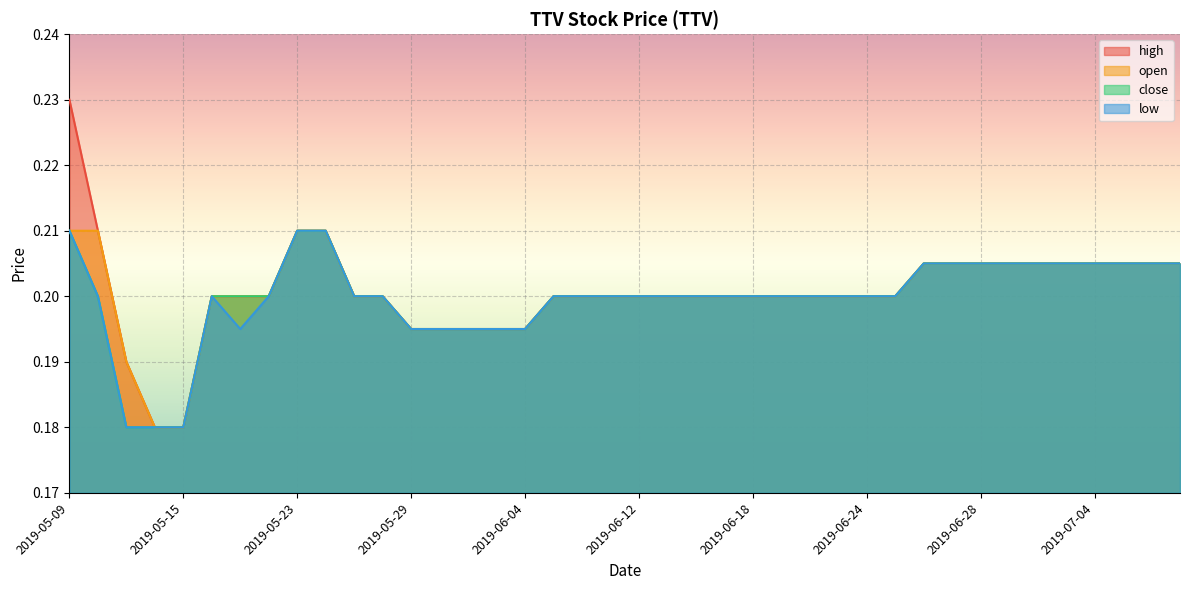

Reading left to right, transcribe all the data shown in this chart.

high: 2019-05-09=0.2	2019-05-10=0.2	2019-05-13=0.2	2019-05-14=0.2	2019-05-15=0.2	2019-05-16=0.2	2019-05-17=0.2	2019-05-21=0.2	2019-05-23=0.2	2019-05-24=0.2	2019-05-27=0.2	2019-05-28=0.2	2019-05-29=0.2	2019-05-30=0.2	2019-05-31=0.2	2019-06-03=0.2	2019-06-04=0.2	2019-06-07=0.2	2019-06-10=0.2	2019-06-11=0.2	2019-06-12=0.2	2019-06-13=0.2	2019-06-14=0.2	2019-06-17=0.2	2019-06-18=0.2	2019-06-19=0.2	2019-06-20=0.2	2019-06-21=0.2	2019-06-24=0.2	2019-06-25=0.2	2019-06-26=0.2	2019-06-27=0.2	2019-06-28=0.2	2019-07-01=0.2	2019-07-02=0.2	2019-07-03=0.2	2019-07-04=0.2	2019-07-05=0.2	2019-07-08=0.2	2019-07-09=0.2
open: 2019-05-09=0.2	2019-05-10=0.2	2019-05-13=0.2	2019-05-14=0.2	2019-05-15=0.2	2019-05-16=0.2	2019-05-17=0.2	2019-05-21=0.2	2019-05-23=0.2	2019-05-24=0.2	2019-05-27=0.2	2019-05-28=0.2	2019-05-29=0.2	2019-05-30=0.2	2019-05-31=0.2	2019-06-03=0.2	2019-06-04=0.2	2019-06-07=0.2	2019-06-10=0.2	2019-06-11=0.2	2019-06-12=0.2	2019-06-13=0.2	2019-06-14=0.2	2019-06-17=0.2	2019-06-18=0.2	2019-06-19=0.2	2019-06-20=0.2	2019-06-21=0.2	2019-06-24=0.2	2019-06-25=0.2	2019-06-26=0.2	2019-06-27=0.2	2019-06-28=0.2	2019-07-01=0.2	2019-07-02=0.2	2019-07-03=0.2	2019-07-04=0.2	2019-07-05=0.2	2019-07-08=0.2	2019-07-09=0.2
close: 2019-05-09=0.2	2019-05-10=0.2	2019-05-13=0.2	2019-05-14=0.2	2019-05-15=0.2	2019-05-16=0.2	2019-05-17=0.2	2019-05-21=0.2	2019-05-23=0.2	2019-05-24=0.2	2019-05-27=0.2	2019-05-28=0.2	2019-05-29=0.2	2019-05-30=0.2	2019-05-31=0.2	2019-06-03=0.2	2019-06-04=0.2	2019-06-07=0.2	2019-06-10=0.2	2019-06-11=0.2	2019-06-12=0.2	2019-06-13=0.2	2019-06-14=0.2	2019-06-17=0.2	2019-06-18=0.2	2019-06-19=0.2	2019-06-20=0.2	2019-06-21=0.2	2019-06-24=0.2	2019-06-25=0.2	2019-06-26=0.2	2019-06-27=0.2	2019-06-28=0.2	2019-07-01=0.2	2019-07-02=0.2	2019-07-03=0.2	2019-07-04=0.2	2019-07-05=0.2	2019-07-08=0.2	2019-07-09=0.2
low: 2019-05-09=0.2	2019-05-10=0.2	2019-05-13=0.2	2019-05-14=0.2	2019-05-15=0.2	2019-05-16=0.2	2019-05-17=0.2	2019-05-21=0.2	2019-05-23=0.2	2019-05-24=0.2	2019-05-27=0.2	2019-05-28=0.2	2019-05-29=0.2	2019-05-30=0.2	2019-05-31=0.2	2019-06-03=0.2	2019-06-04=0.2	2019-06-07=0.2	2019-06-10=0.2	2019-06-11=0.2	2019-06-12=0.2	2019-06-13=0.2	2019-06-14=0.2	2019-06-17=0.2	2019-06-18=0.2	2019-06-19=0.2	2019-06-20=0.2	2019-06-21=0.2	2019-06-24=0.2	2019-06-25=0.2	2019-06-26=0.2	2019-06-27=0.2	2019-06-28=0.2	2019-07-01=0.2	2019-07-02=0.2	2019-07-03=0.2	2019-07-04=0.2	2019-07-05=0.2	2019-07-08=0.2	2019-07-09=0.2